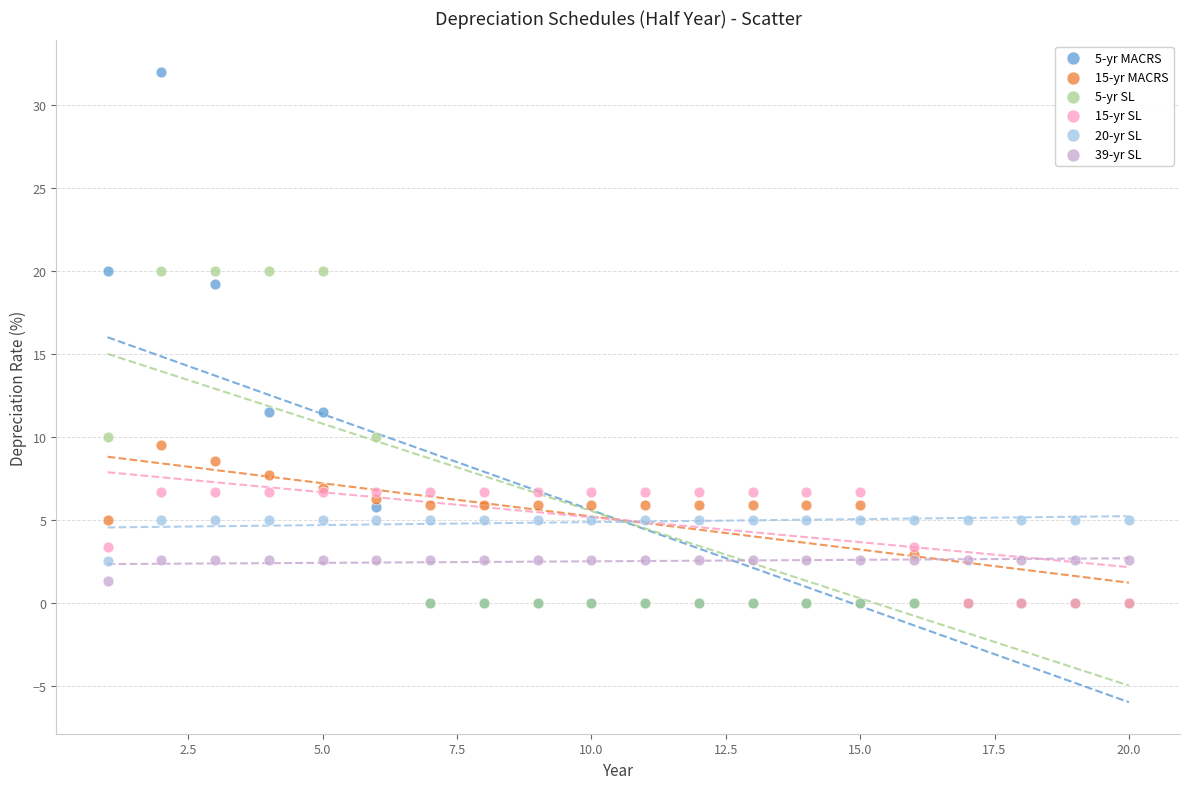

Across all series, what Y value is closest to 16?

19.2